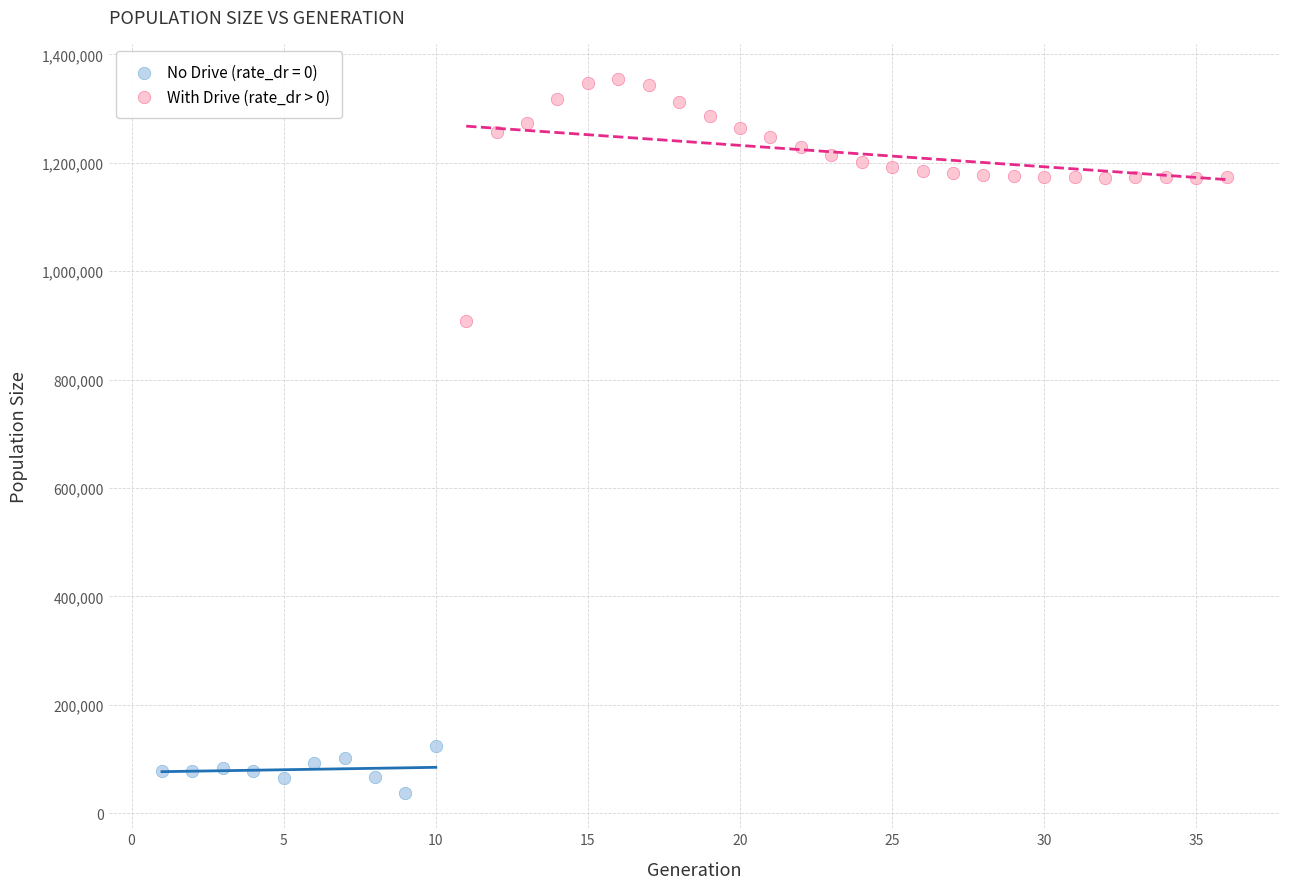

Which series has the widest spread of Y values?

With Drive (rate_dr > 0)